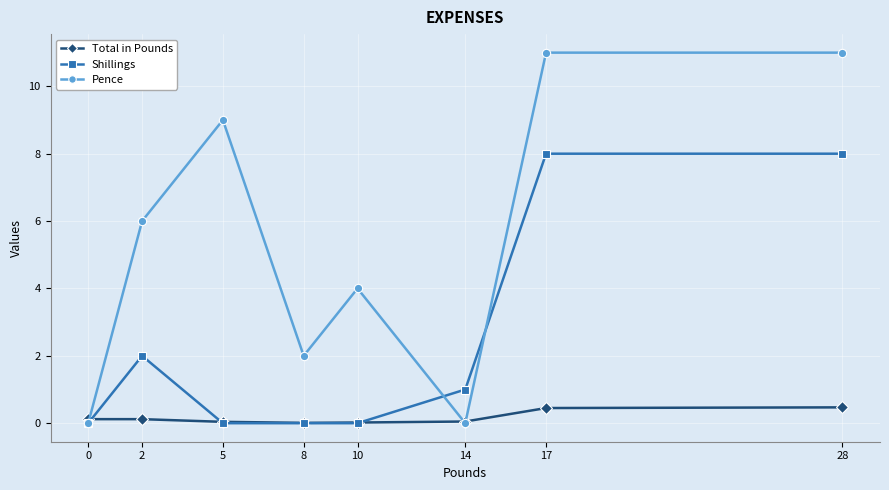

How many values in the Shillings series are below 1?

4